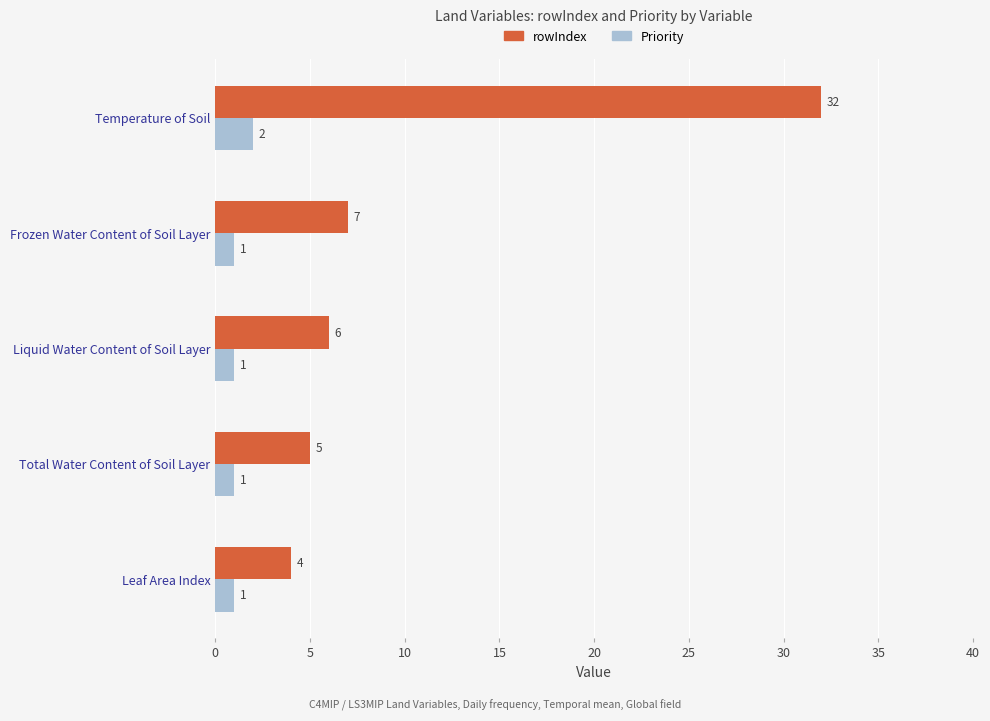

What is the greatest value displayed?

32